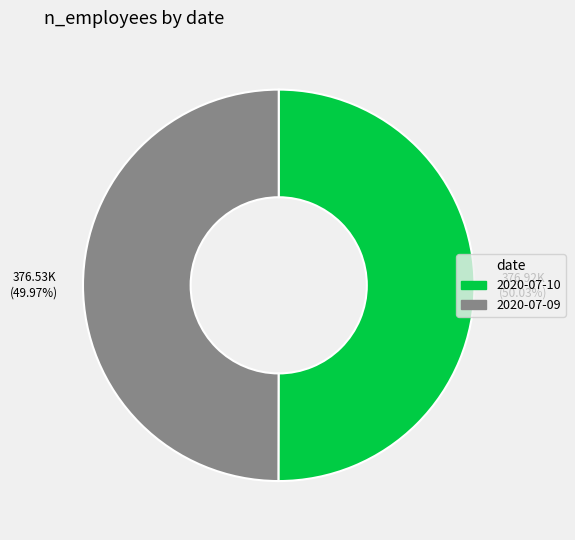

How many slices are in this pie chart?

2